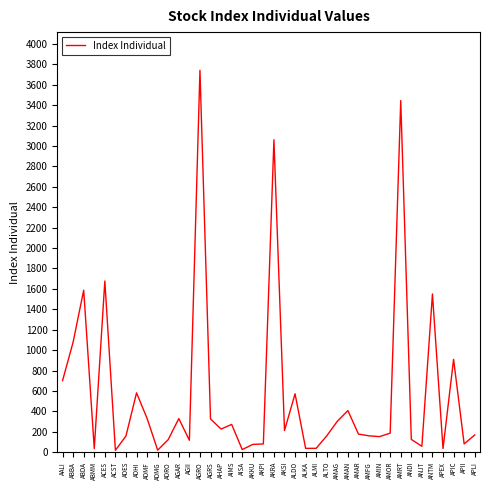

What is the ratio of the value at ABDA to the value at AKRA?

0.5